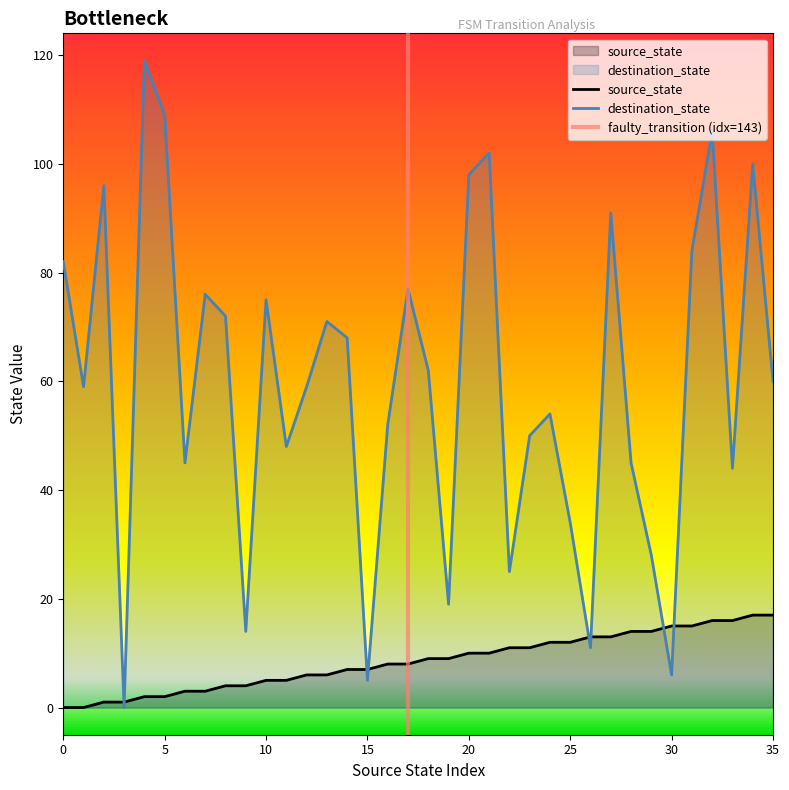

At which category is the sum across all series the highest?

32